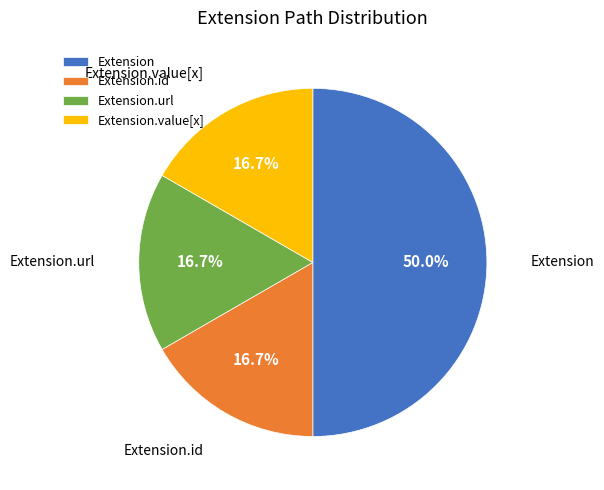

Which slice is the largest?

Extension